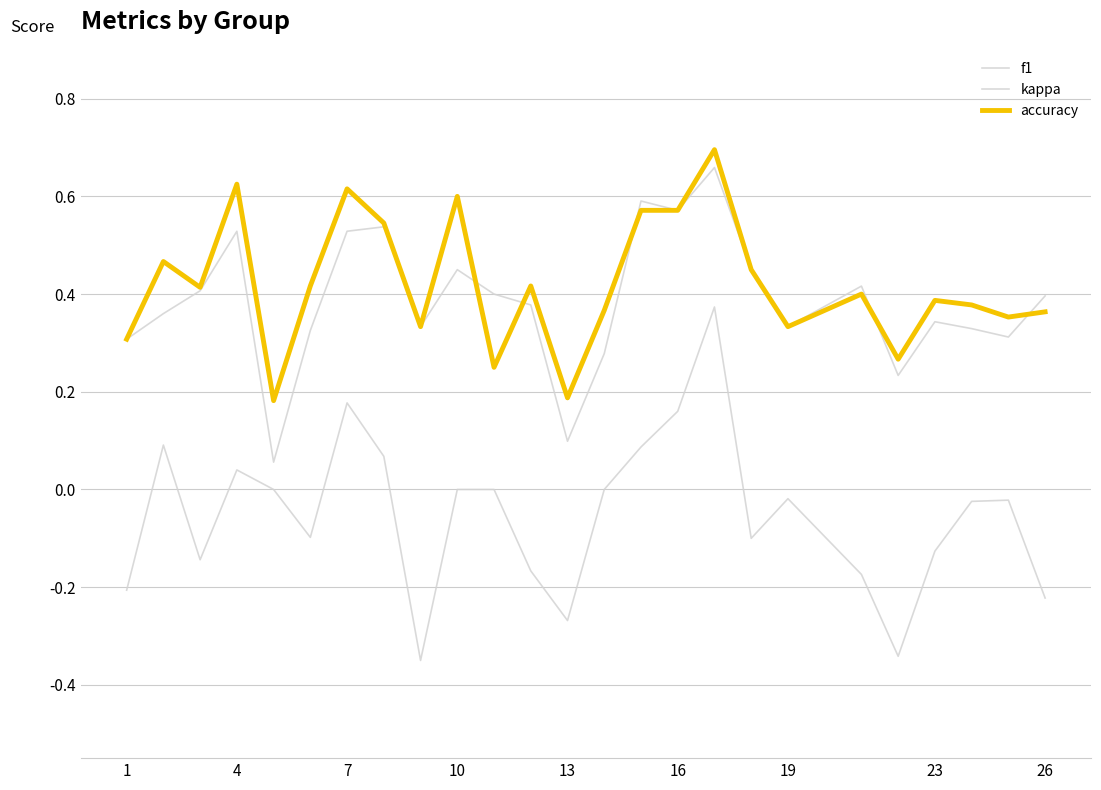

Does the chart have visible grid lines?

Yes